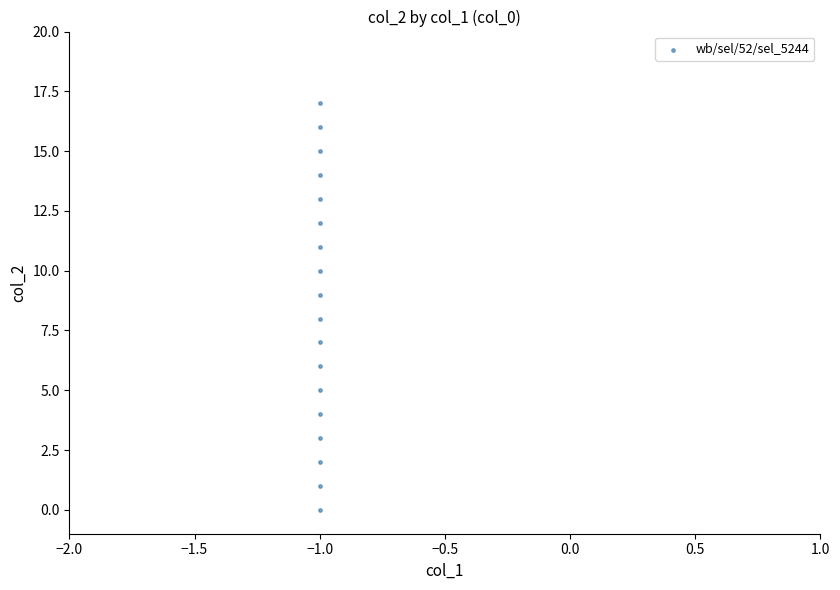

What is the range of Y values (max minus min)?

17